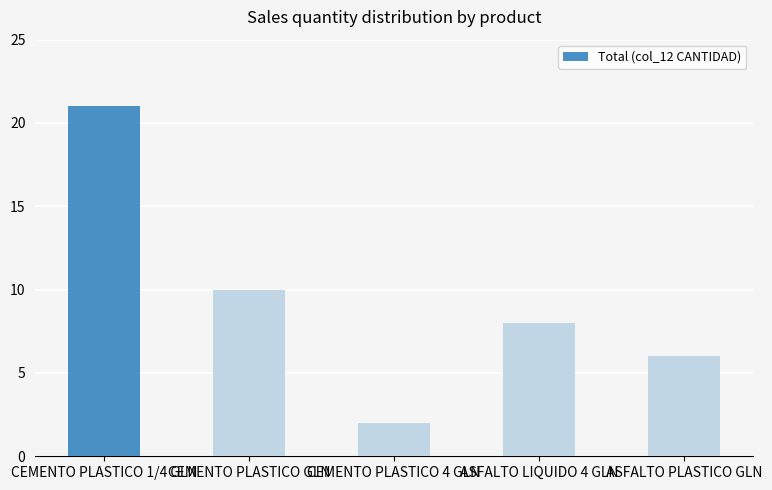

What is the change in value from CEMENTO PLASTICO GLN to ASFALTO LIQUIDO 4 GLN?

-2